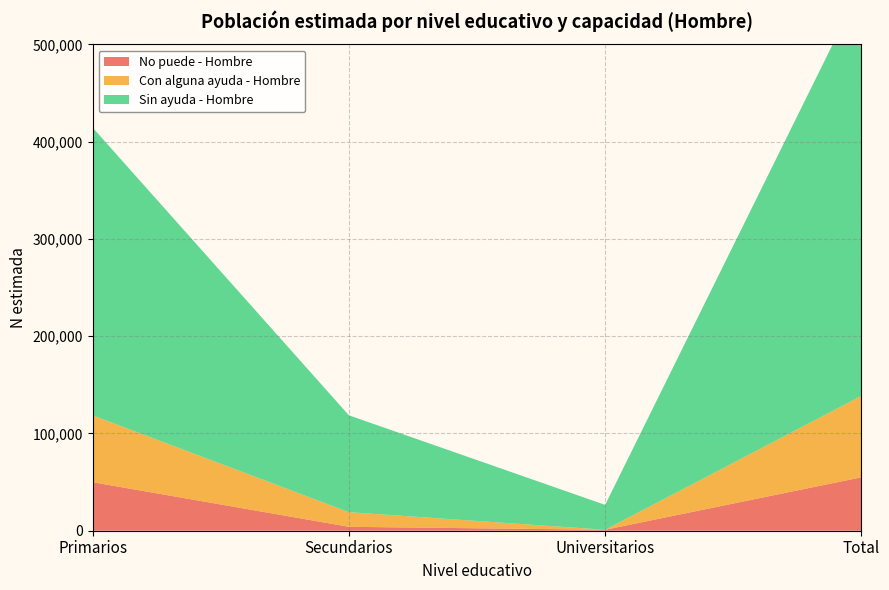

Reading left to right, extract all data points from this chart.

No puede - Hombre: 49910	4034	986	54930
Con alguna ayuda - Hombre: 68686	15024	0	83709
Sin ayuda - Hombre: 295802	99607	25589	420997